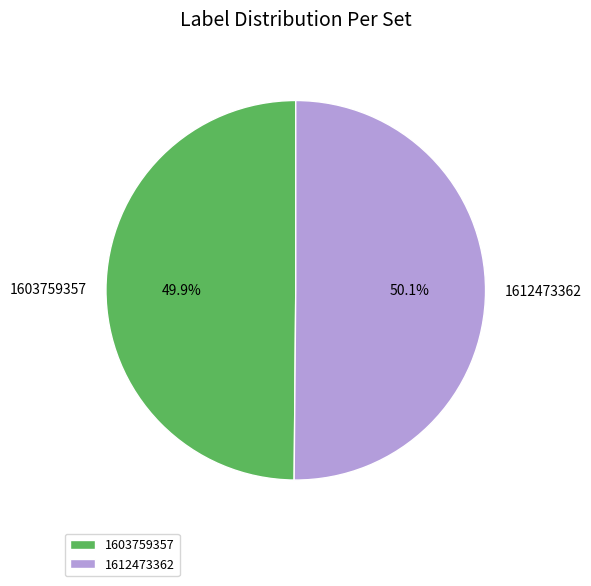

How many segments does this pie chart have?

2